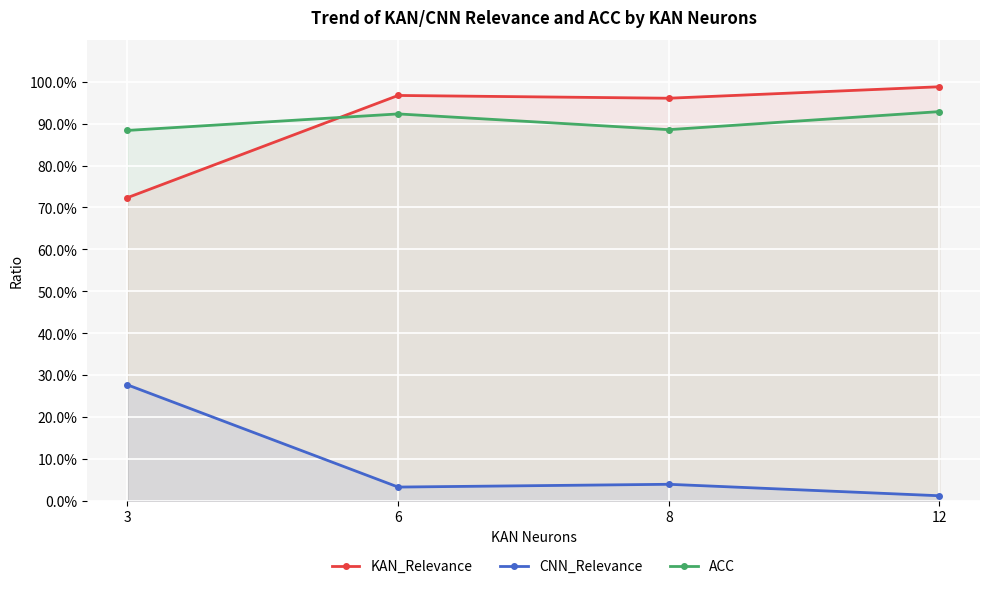

At 8, list the series in order from smallest to largest.

CNN_Relevance, ACC, KAN_Relevance